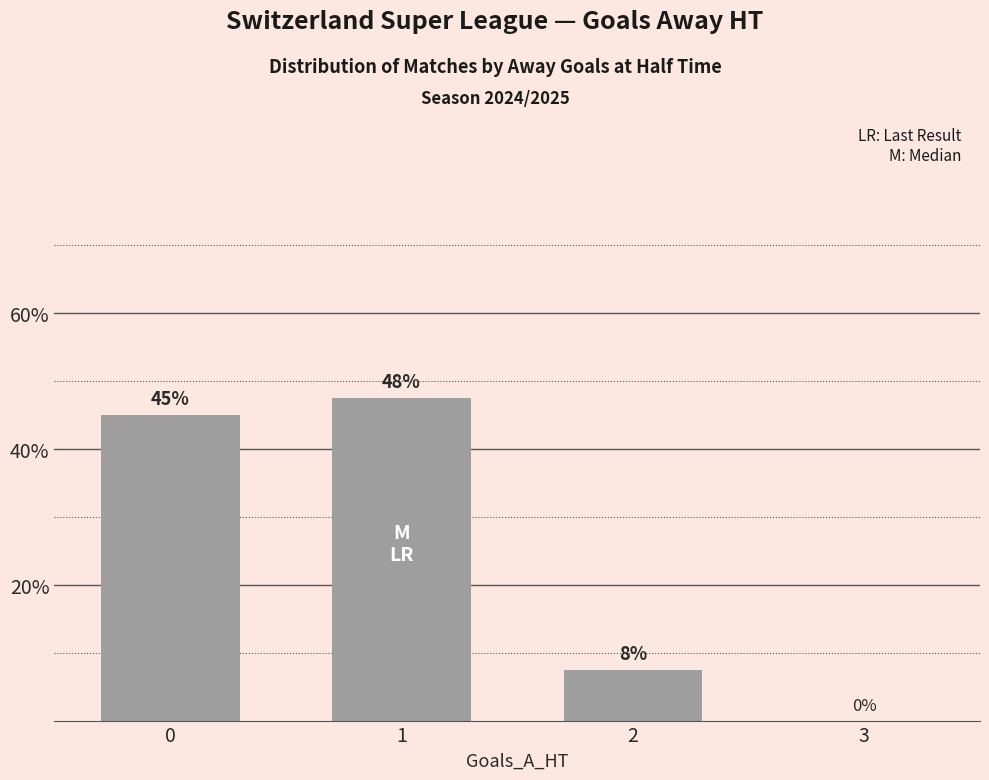

At which category does the chart reach its minimum across all series?

3